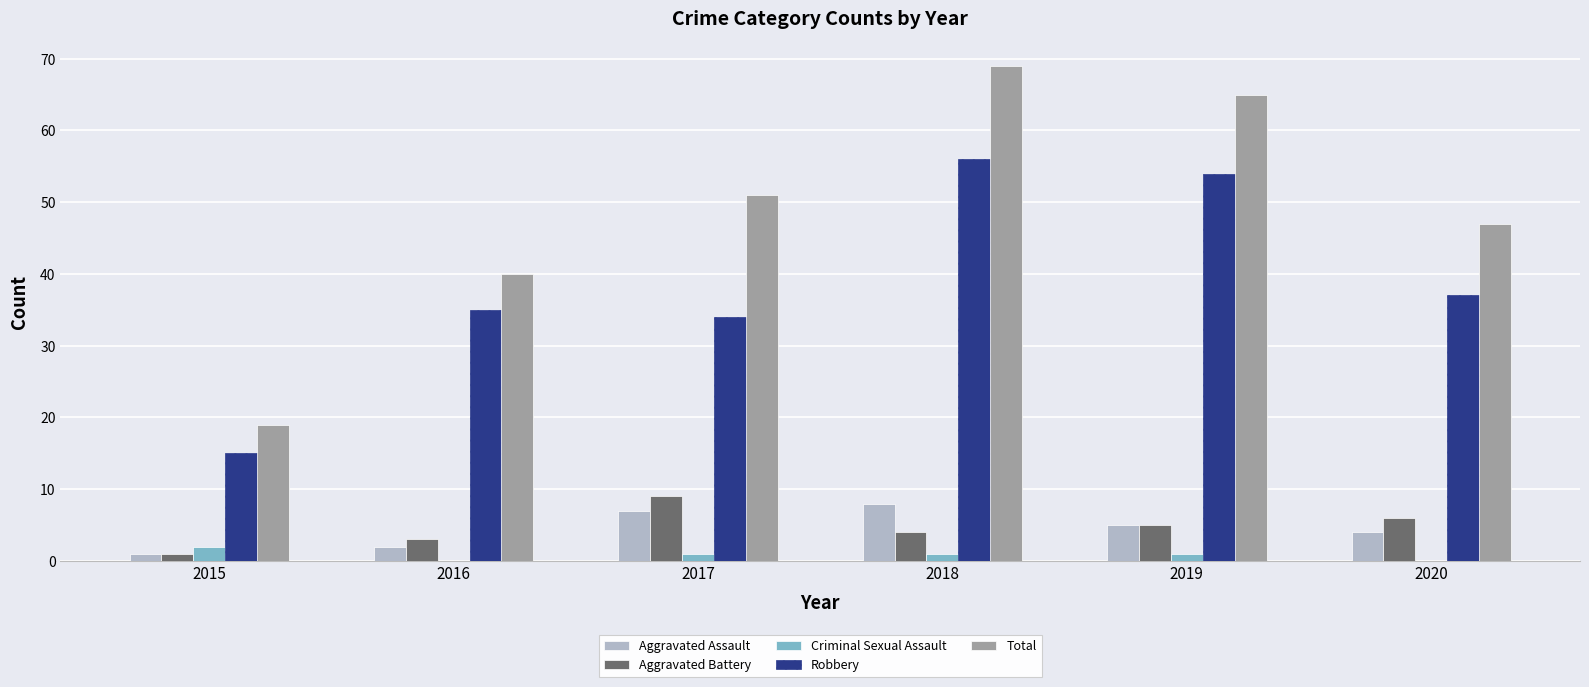

How many distinct data groups are displayed?

5